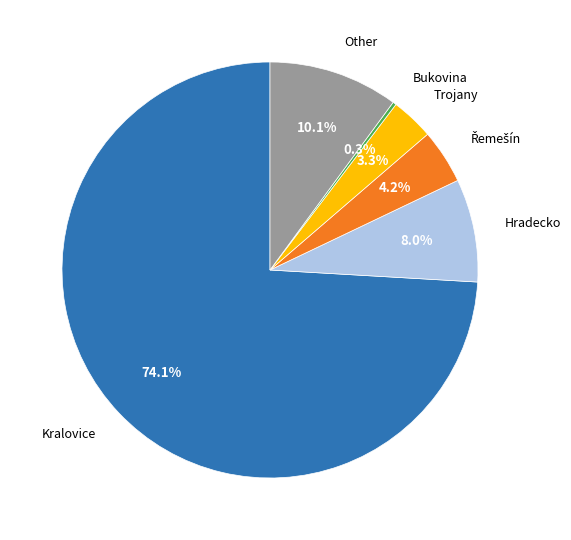

Between Other and Trojany, which is larger?

Other